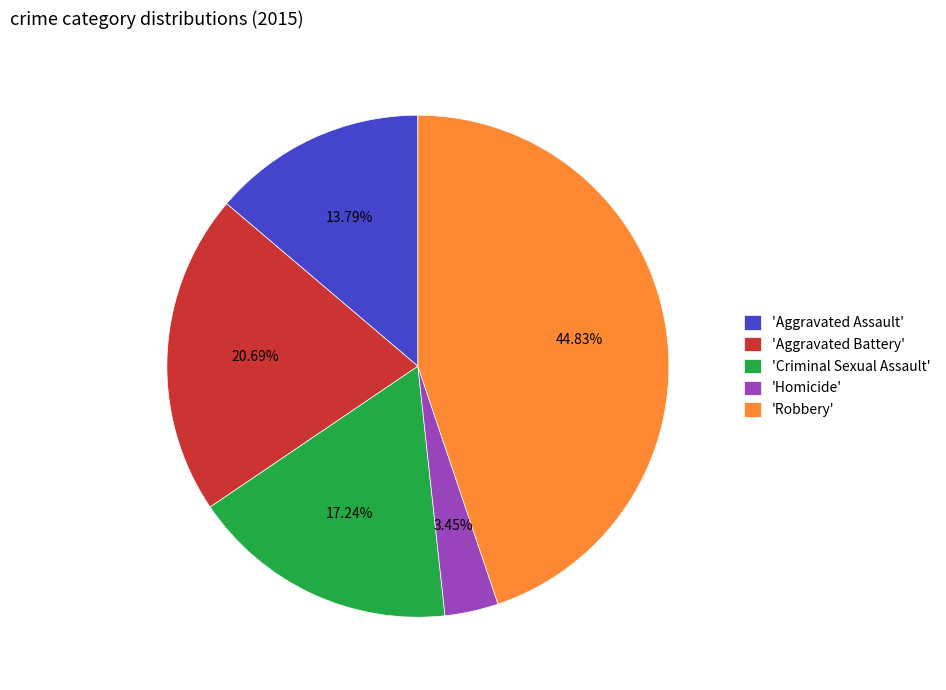

Which has a higher value, 'Homicide' or 'Criminal Sexual Assault'?

'Criminal Sexual Assault'